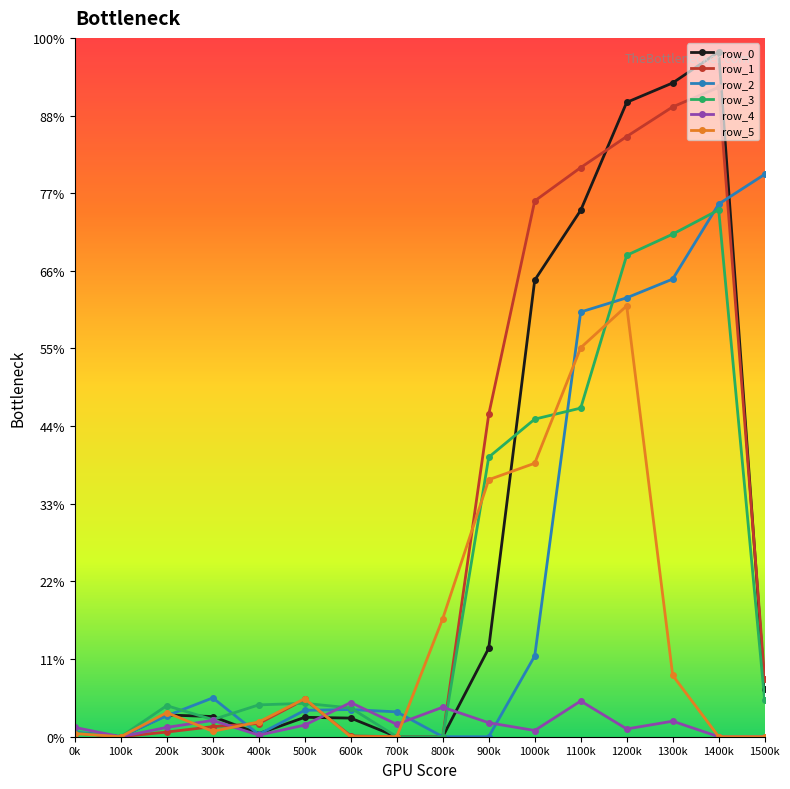

How many interior local valleys does the row_0 series have?

2